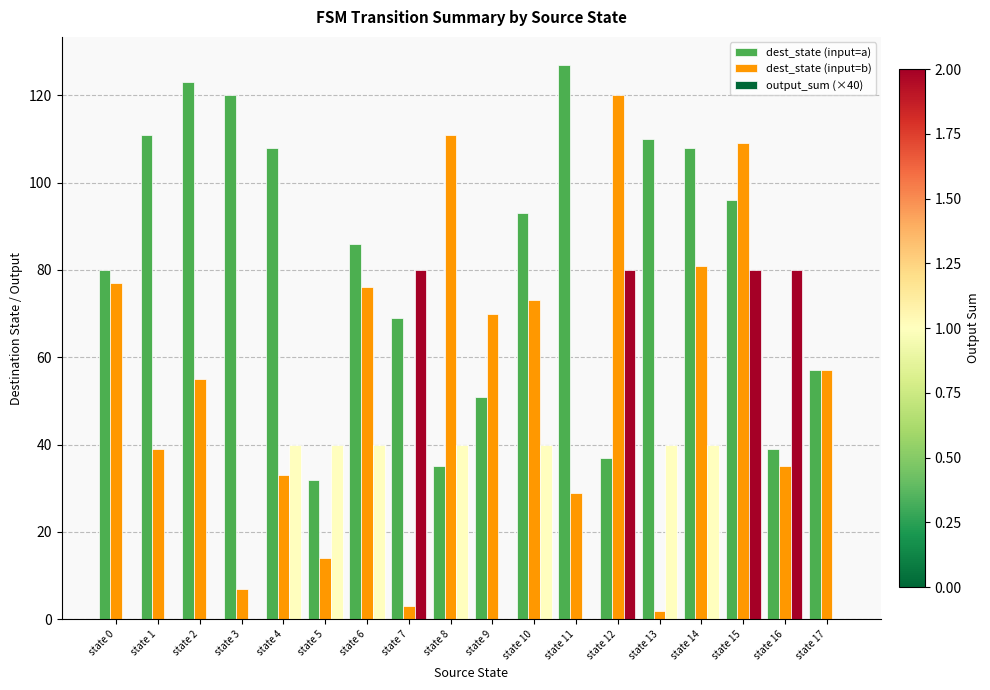

What is the highest value of the dest_state (input=b) series?

120